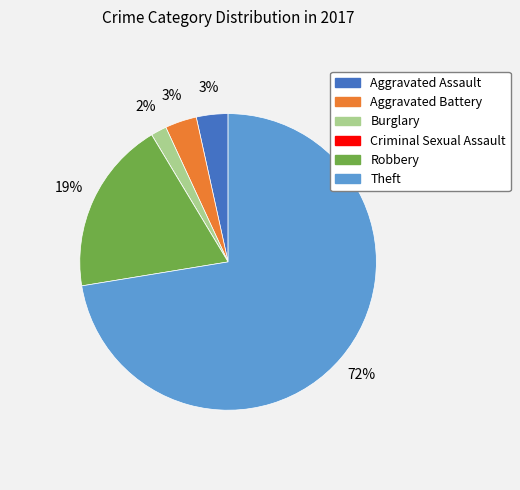

To the nearest percent, what is the average slice percentage?

17%